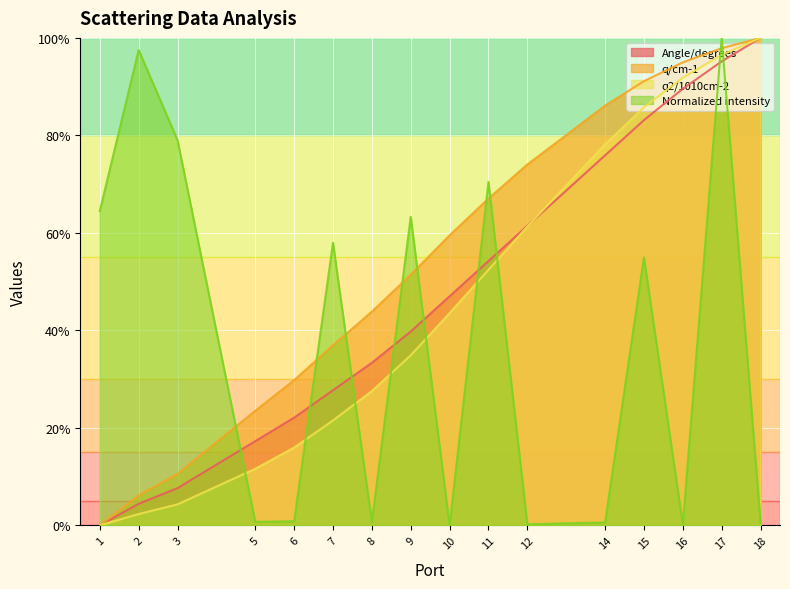

What is the difference between the maximum and minimum values in the q/cm-1 series?

100.0